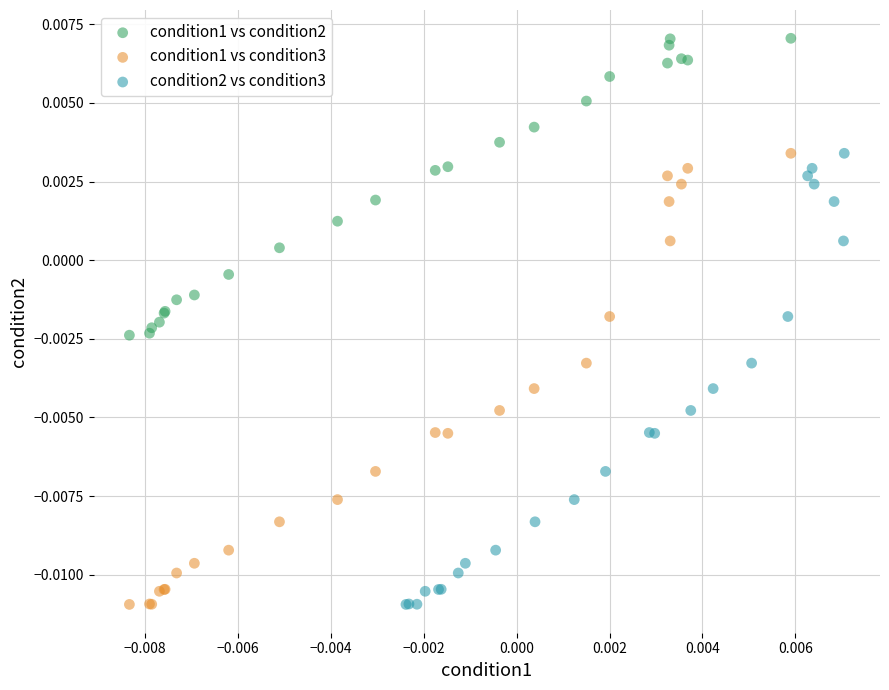

Which series reaches the maximum Y coordinate?

condition1 vs condition2